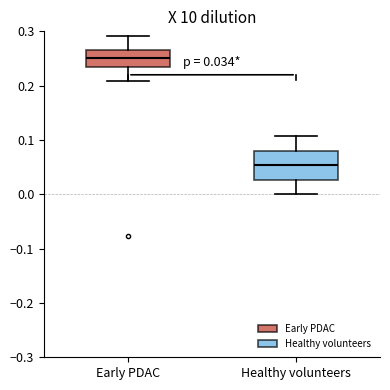

Comparing the boxes themselves (not the whiskers), which one is the tallest?

Healthy volunteers